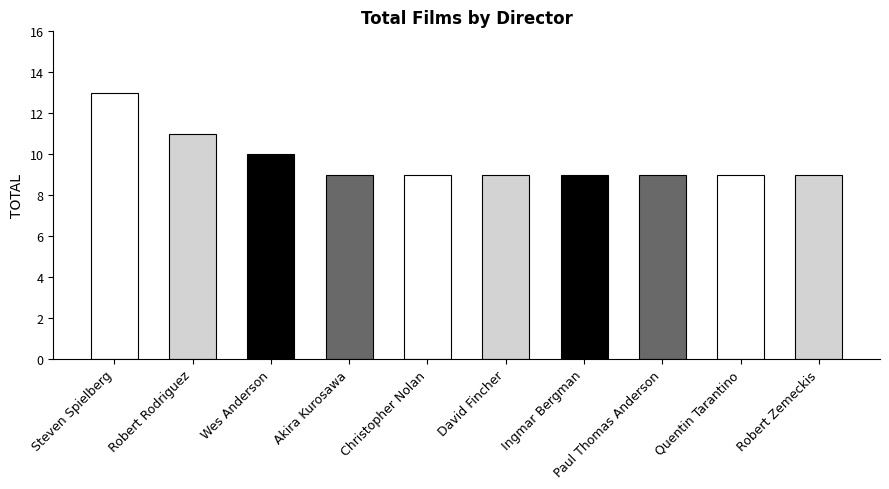

At which category does the chart reach its peak across all series?

Steven Spielberg